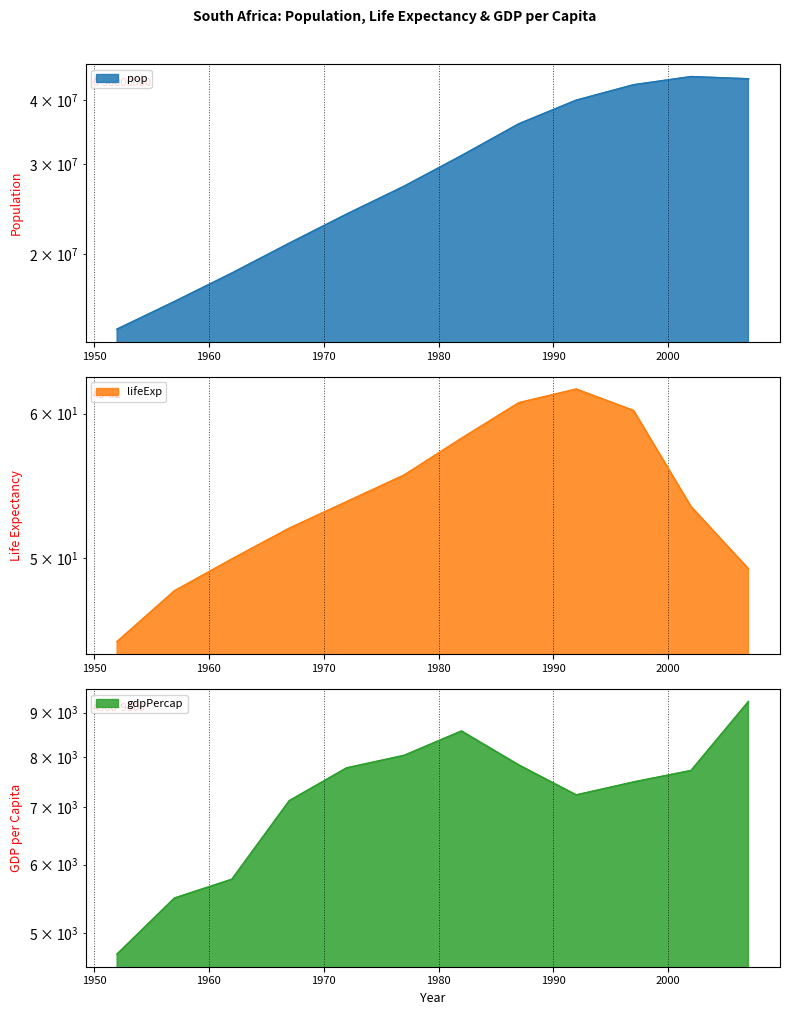

Which series has the largest range (max minus min)?

pop